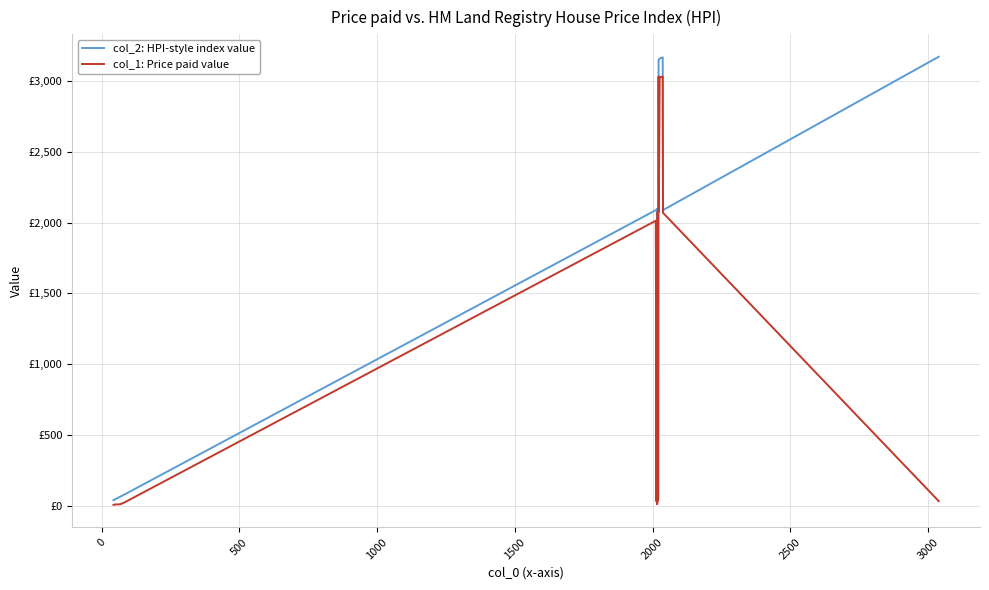

What are all the series names shown in the legend?

col_2: HPI-style index value, col_1: Price paid value